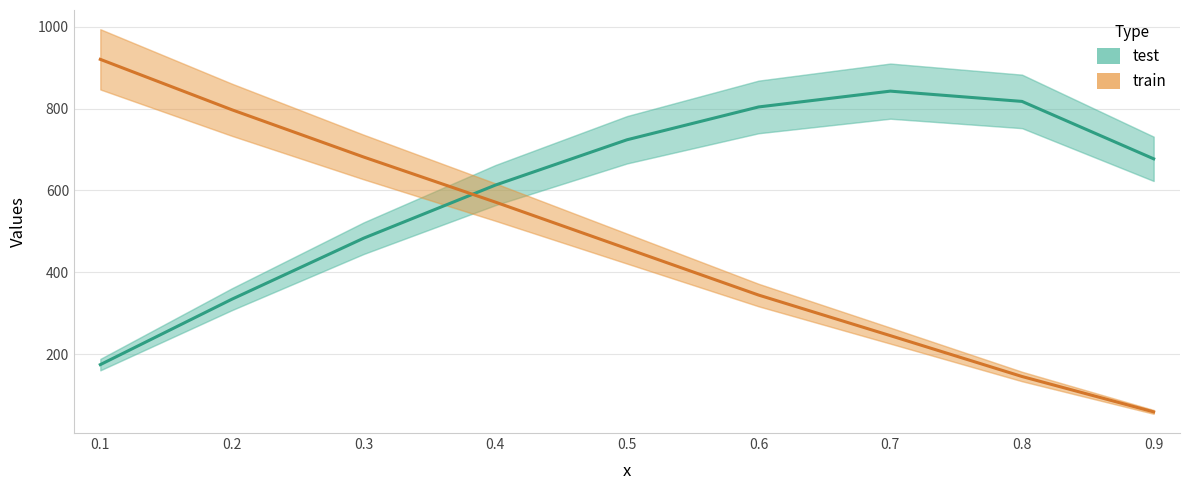

How many intersections are there between train and test?

1